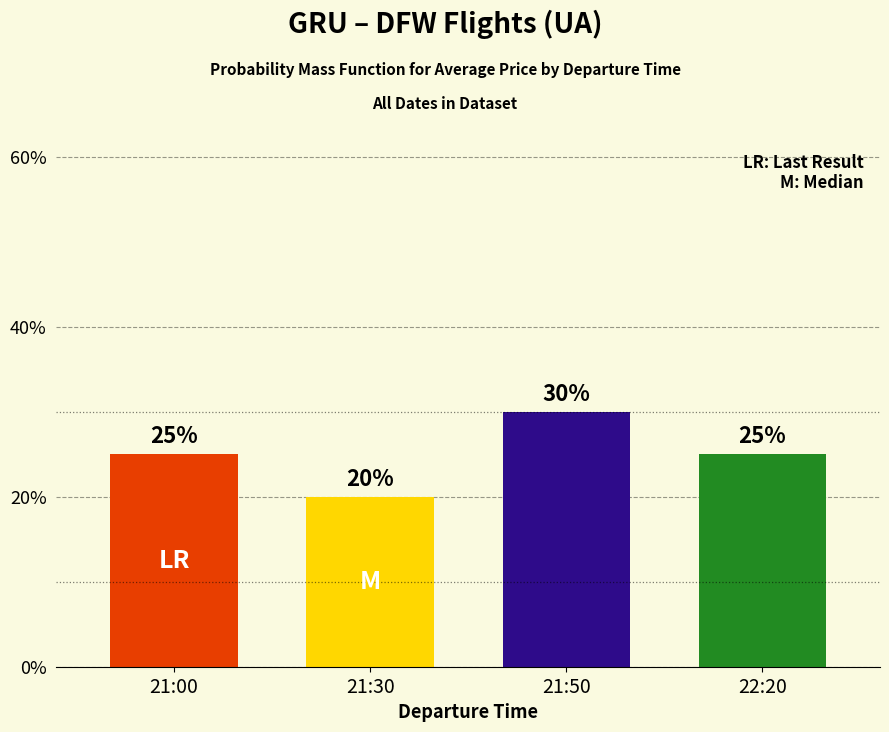

How many series are shown in this chart?

1